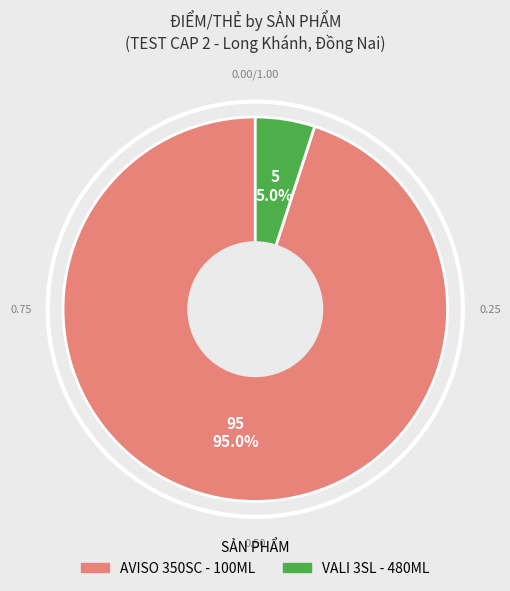

To the nearest percent, what is the combined percentage of VALI 3SL - 480ML and AVISO 350SC - 100ML?

100%